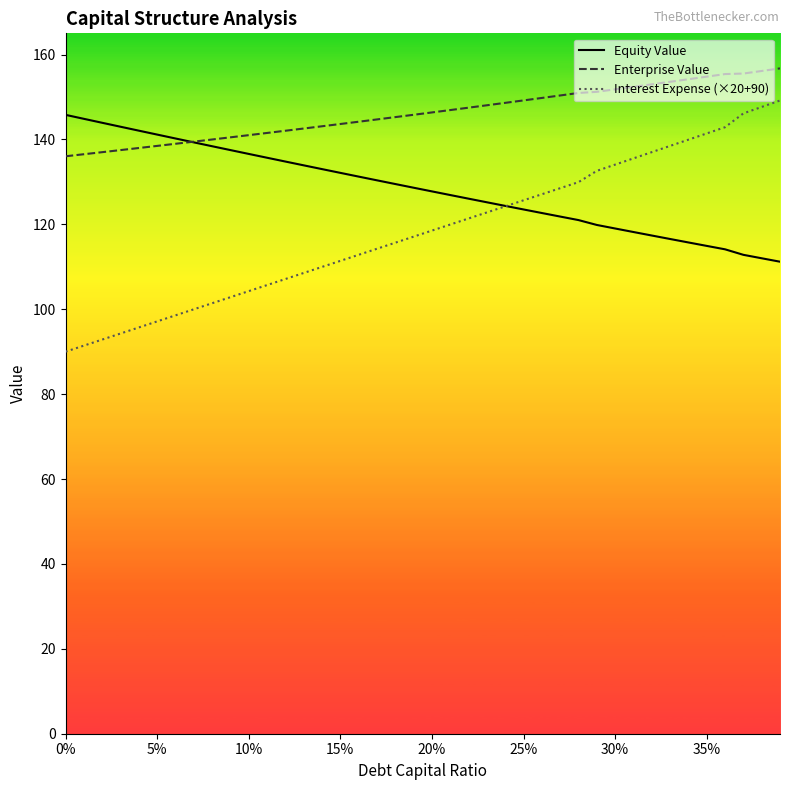

What is the label of the 16th point from the left?

15